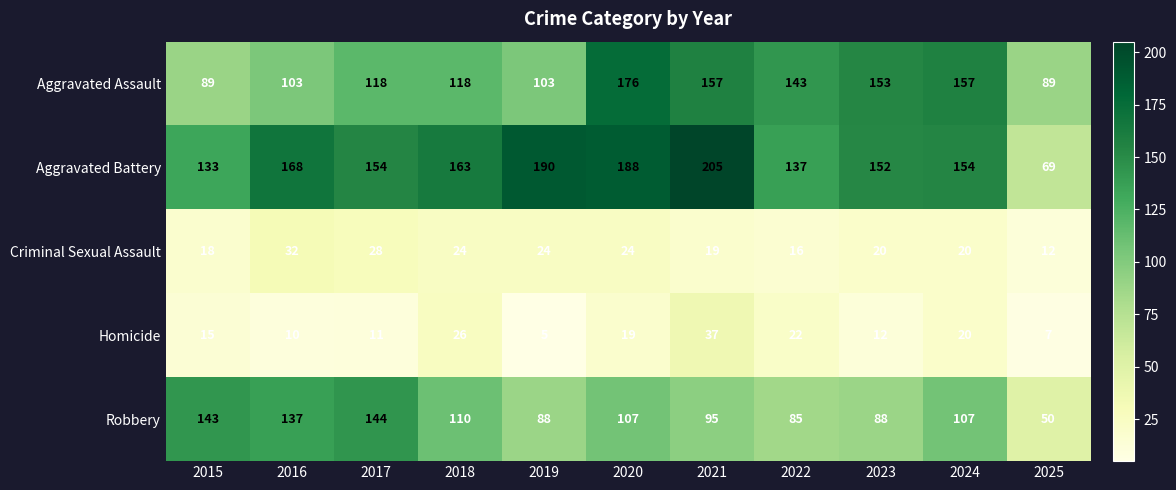

How many data points does each series have?

11